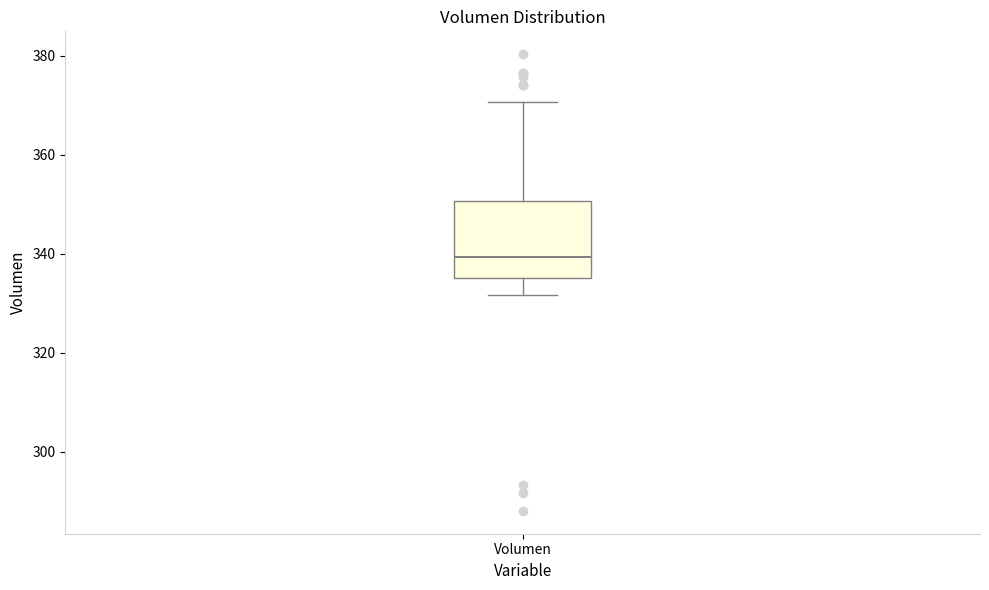

Transcribe this box plot: give where the median line is, the range the box spans, and where the two whiskers end, as read against the y-axis. The values are not printed on the chart, so give them approximately, as read against the axis.

median 340, box 336 to 350, whiskers 332 to 370